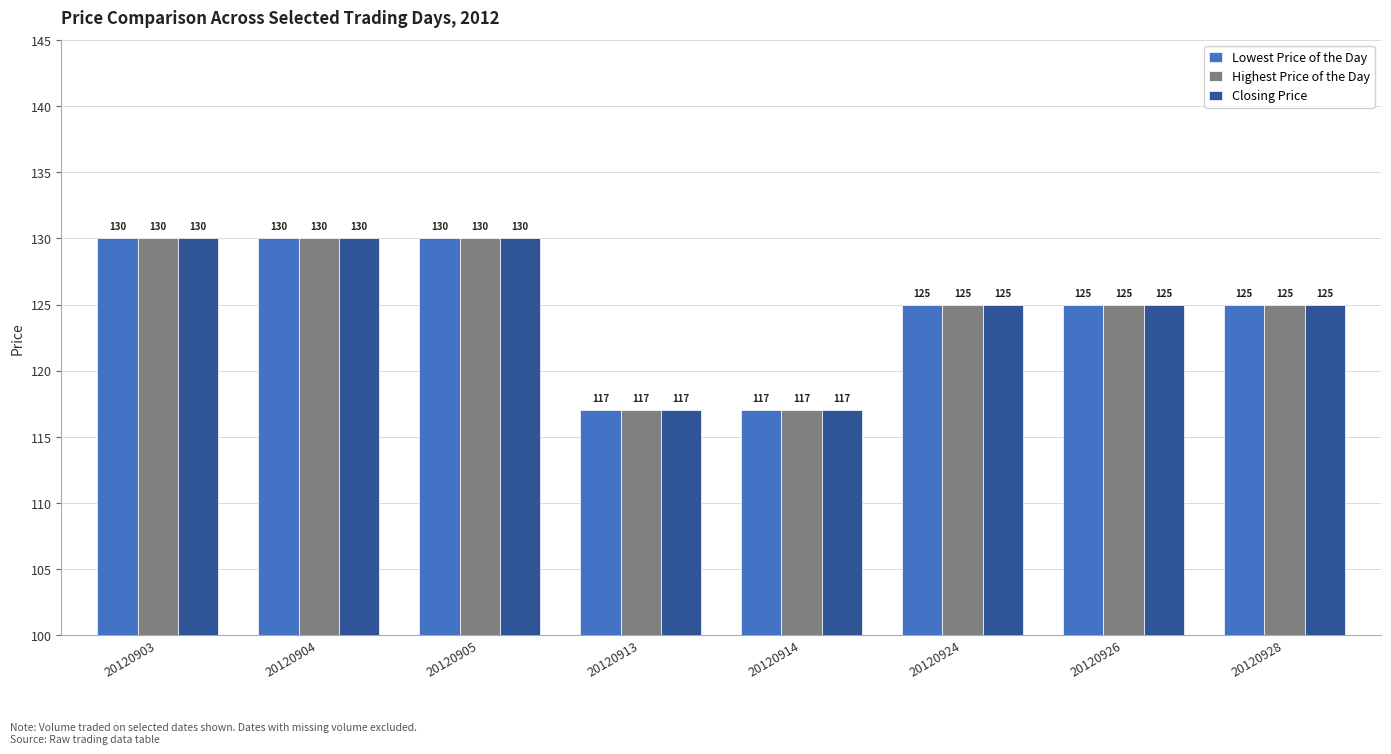

Is the value of Closing Price at 20120904 greater than the value of Lowest Price of the Day at 20120914?

Yes